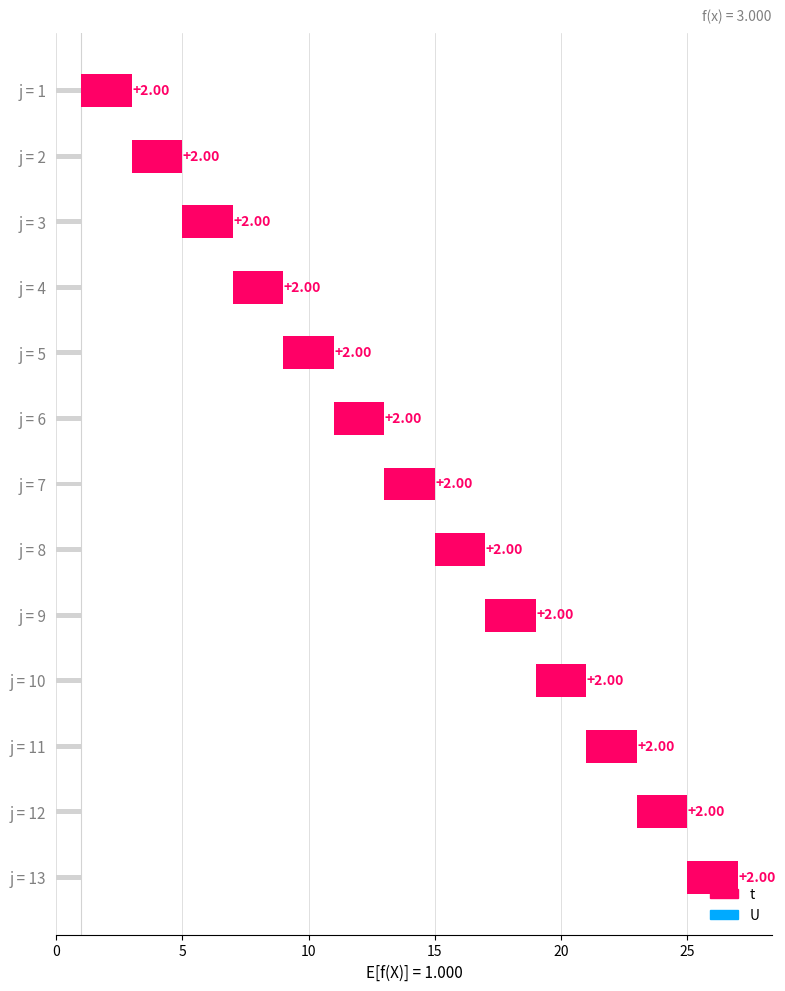

True or false: U has a value of 1 at 11.

True